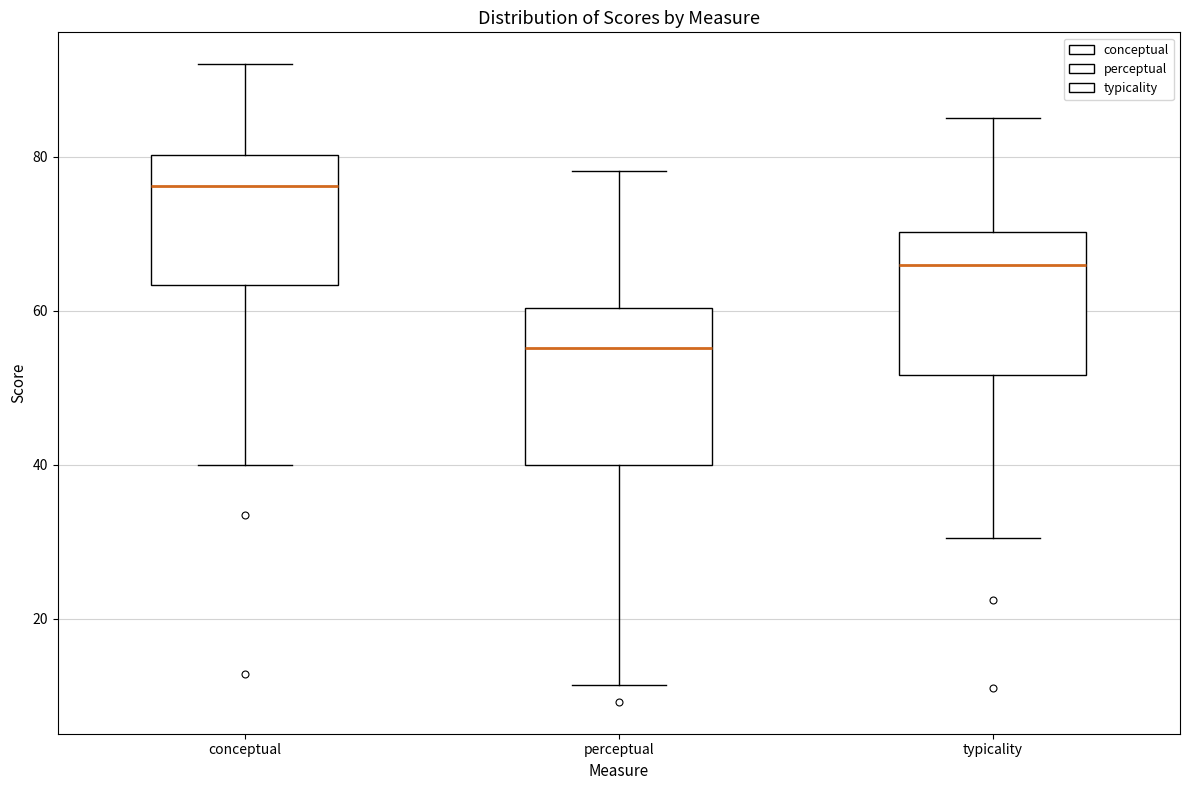

Where does the median line of the box for conceptual sit on the y-axis? The values are not printed on the chart, so give them approximately, as read against the axis.

76